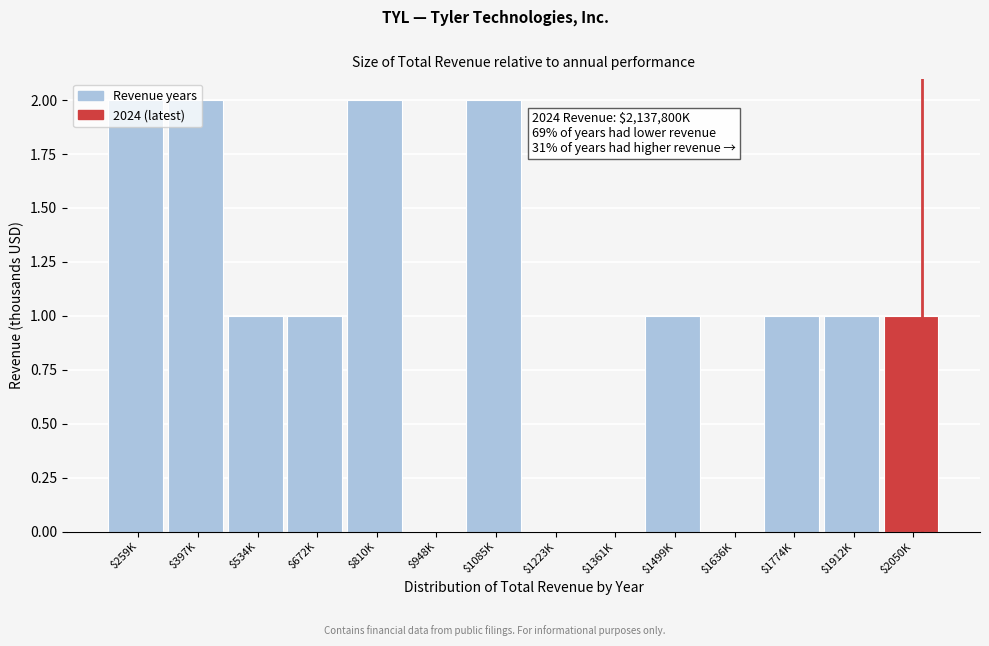

What is the sum of all values?

14